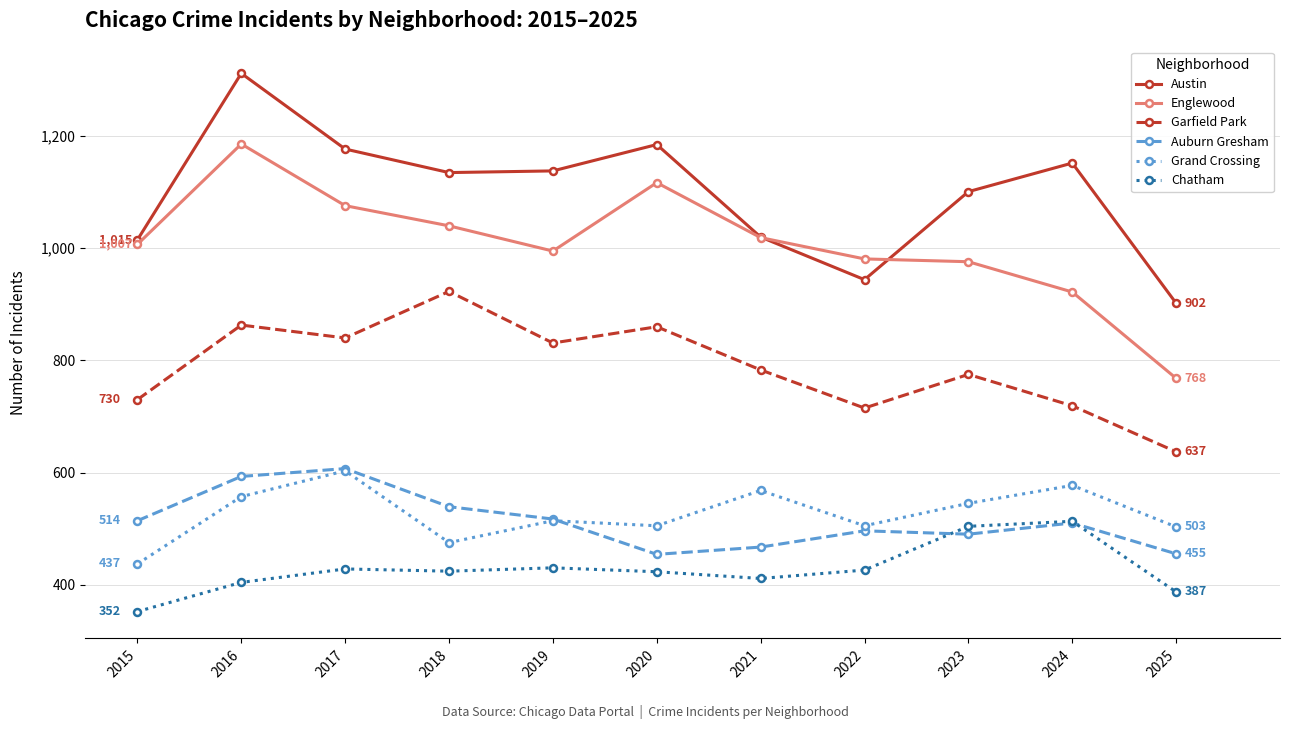

What are all the series names shown in the legend?

Austin, Englewood, Garfield Park, Auburn Gresham, Grand Crossing, Chatham